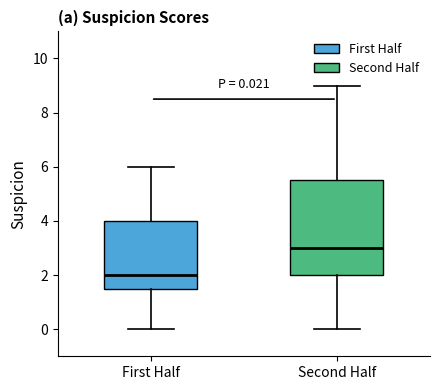

Comparing the boxes themselves (not the whiskers), which one is the tallest?

Second Half